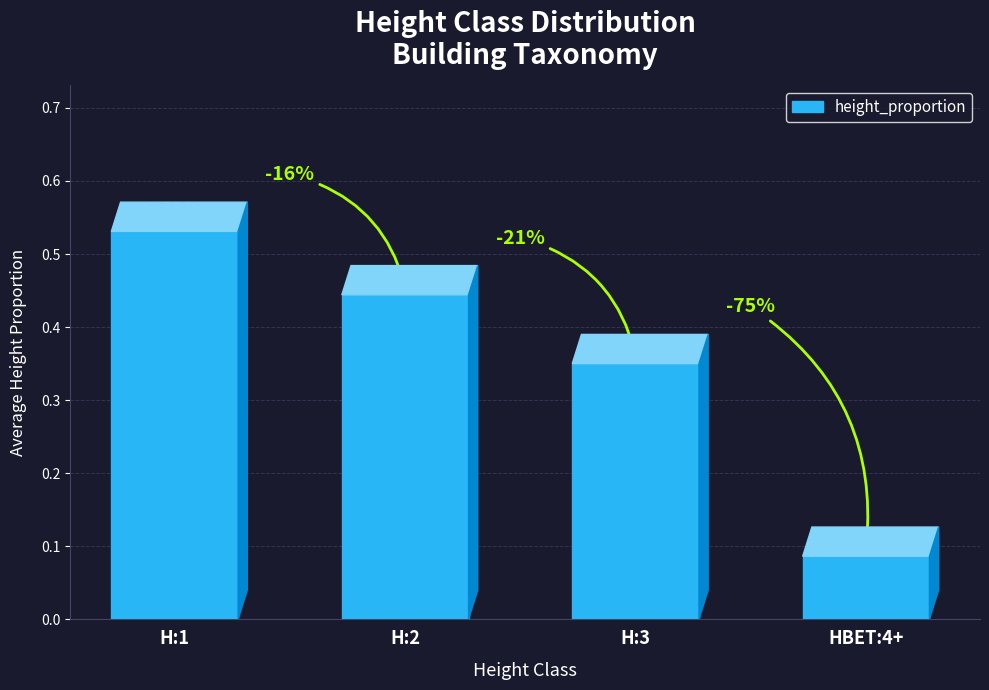

Rank the categories by value from lowest to highest.

HBET:4+, H:3, H:2, H:1